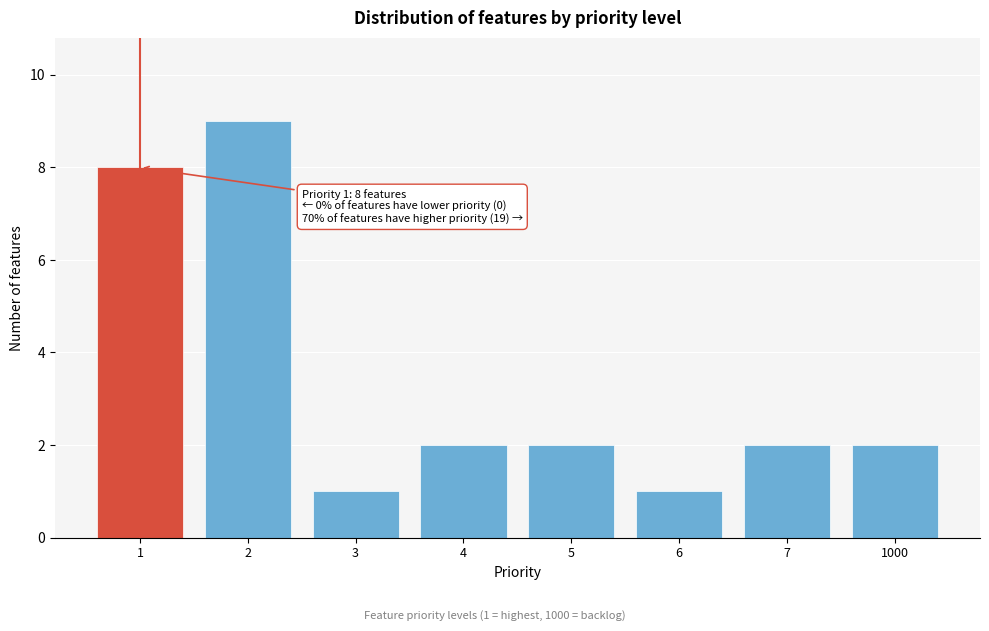

Reading left to right, transcribe all the data shown in this chart.

1=8	2=9	3=1	4=2	5=2	6=1	7=2	1000=2